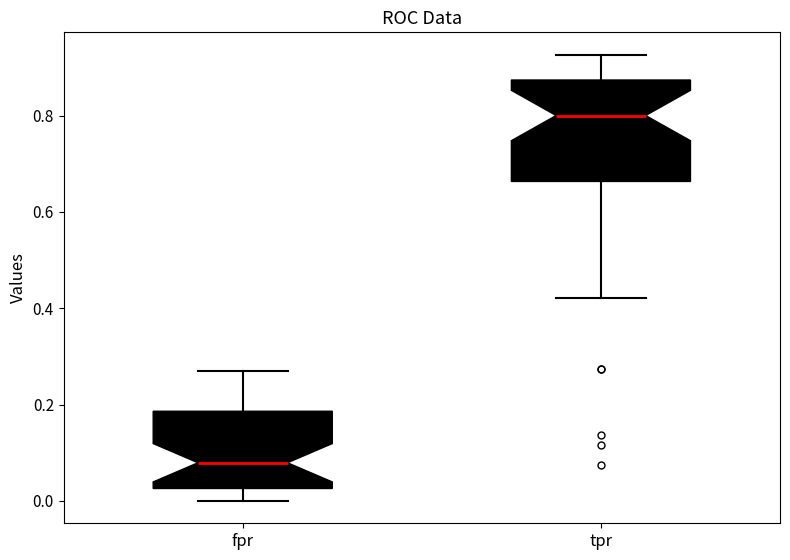

Which box has the highest median line?

tpr